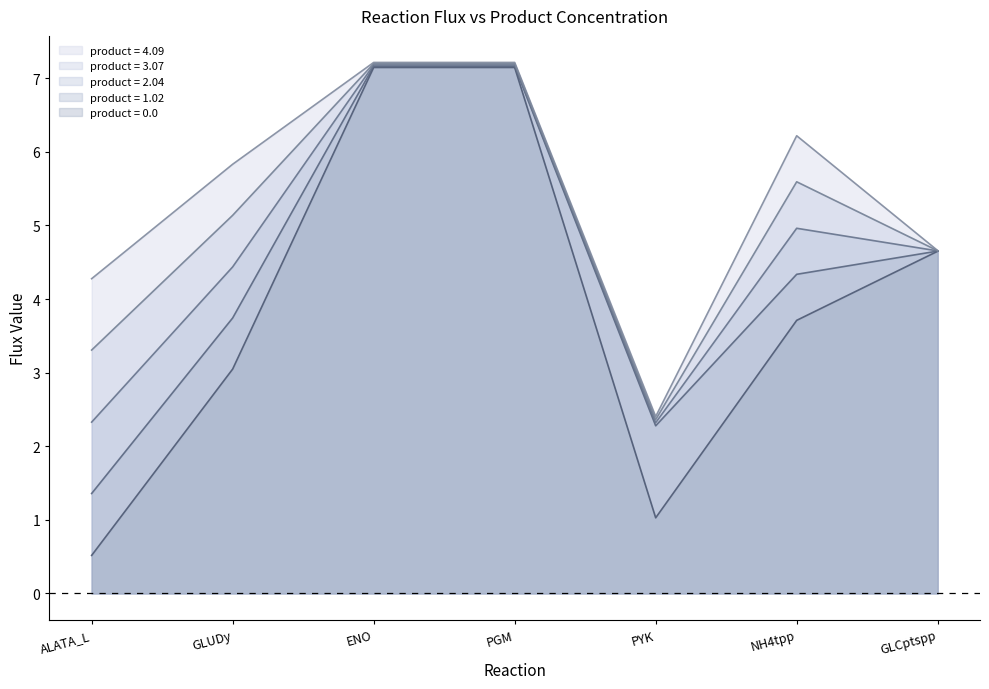

Reading left to right, list all the values displayed in this chart.

product = 0.0: ALATA_L=0.5	GLUDy=3.0	ENO=7.1	PGM=7.1	PYK=1.0	NH4tpp=3.7	GLCptspp=4.6
product = 1.02: ALATA_L=1.4	GLUDy=3.7	ENO=7.2	PGM=7.2	PYK=2.3	NH4tpp=4.3	GLCptspp=4.7
product = 2.04: ALATA_L=2.3	GLUDy=4.4	ENO=7.2	PGM=7.2	PYK=2.3	NH4tpp=5.0	GLCptspp=4.7
product = 3.07: ALATA_L=3.3	GLUDy=5.1	ENO=7.2	PGM=7.2	PYK=2.4	NH4tpp=5.6	GLCptspp=4.7
product = 4.09: ALATA_L=4.3	GLUDy=5.8	ENO=7.2	PGM=7.2	PYK=2.4	NH4tpp=6.2	GLCptspp=4.7